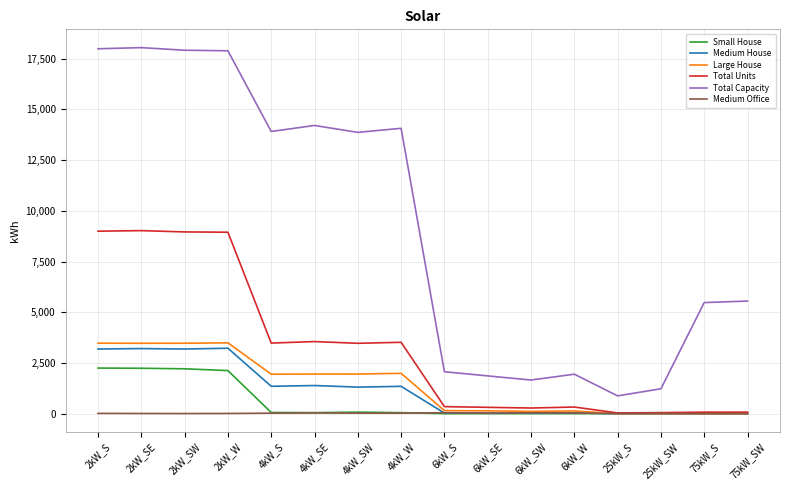

Which series has the largest total across all categories?

Total Capacity